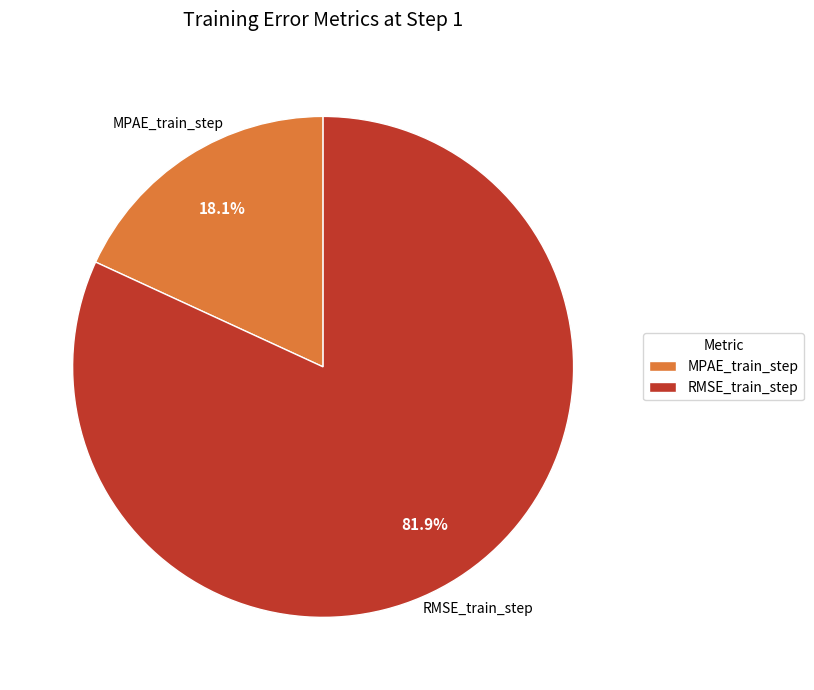

Rank the categories by value from highest to lowest.

RMSE_train_step, MPAE_train_step